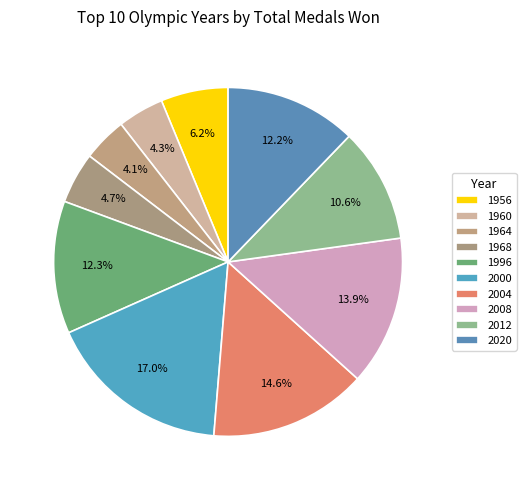

What percentage is the 2020 slice, to the nearest percent?

12%